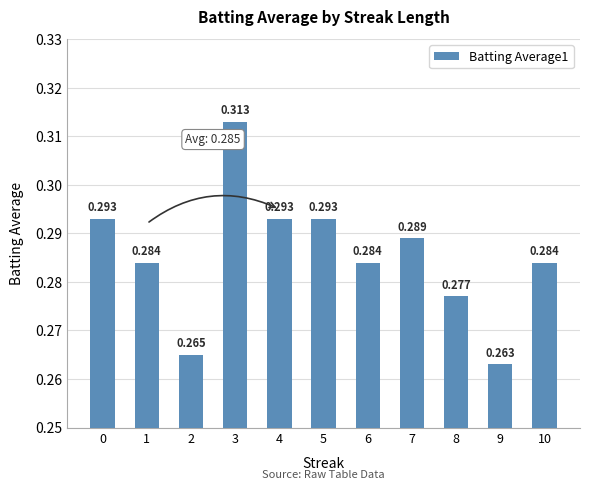

What is the maximum value shown in the chart?

0.3